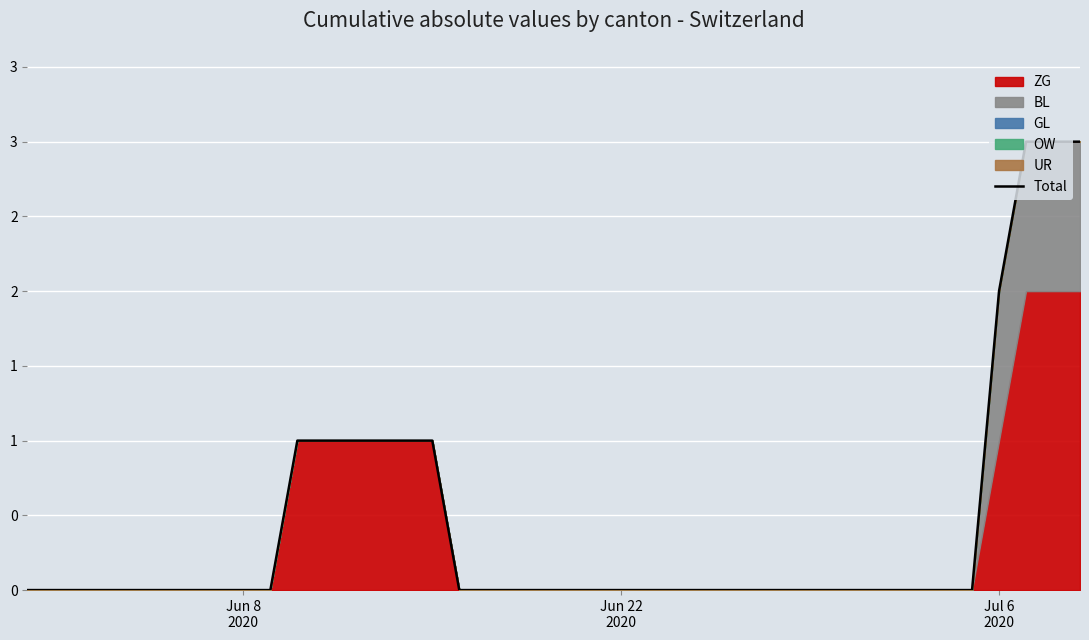

How many lines are shown in the chart?

1